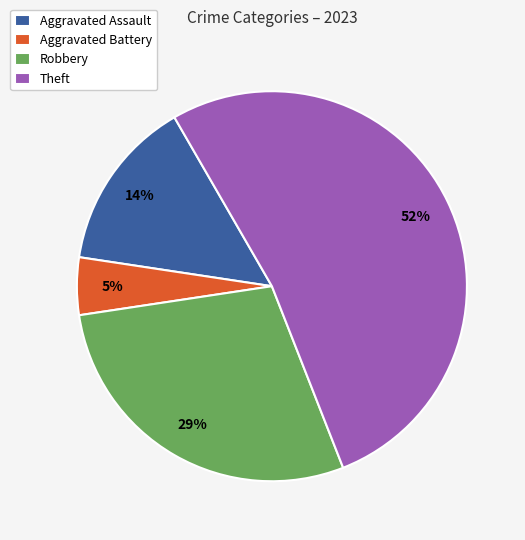

Between Aggravated Battery and Robbery, which is larger?

Robbery